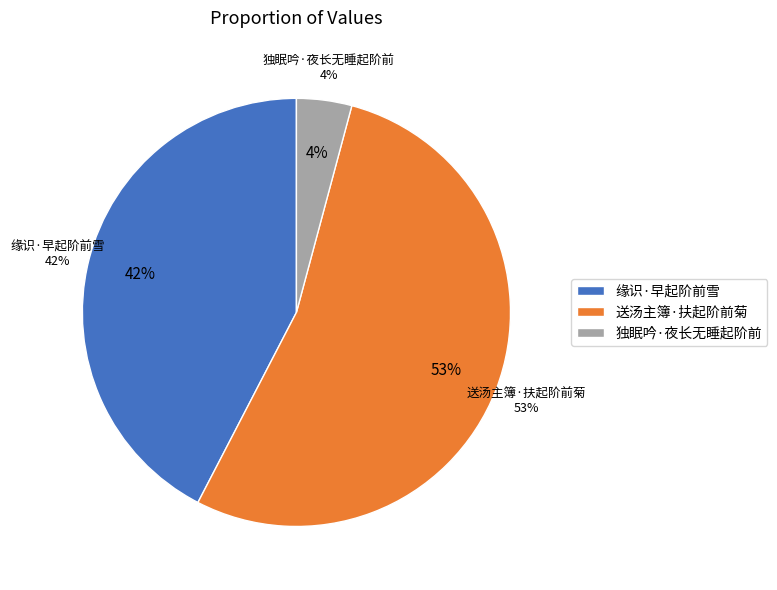

To the nearest percent, what is the average slice percentage?

33%